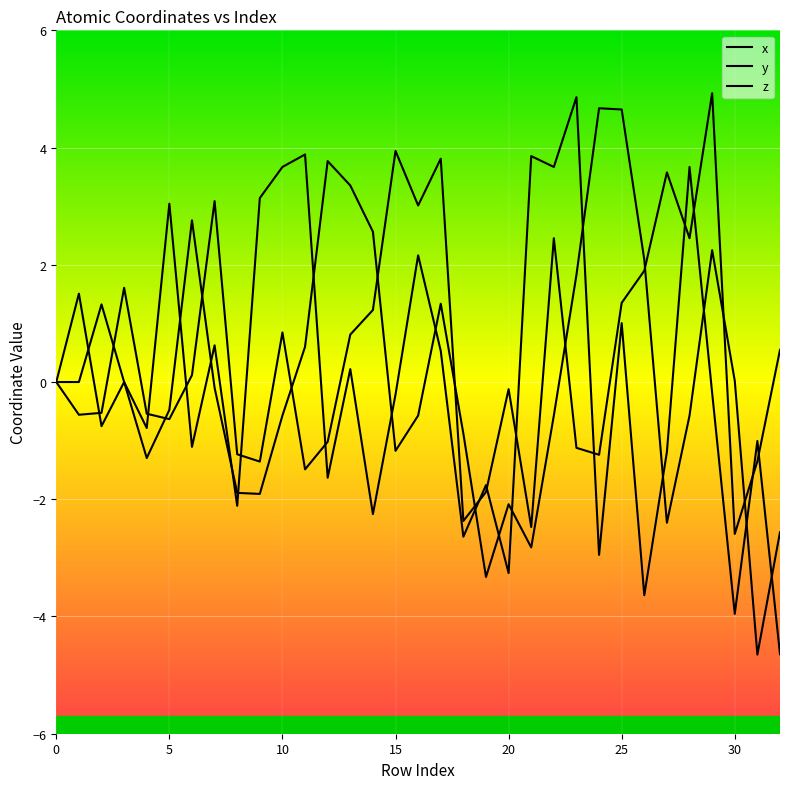

How many series are shown in this chart?

3